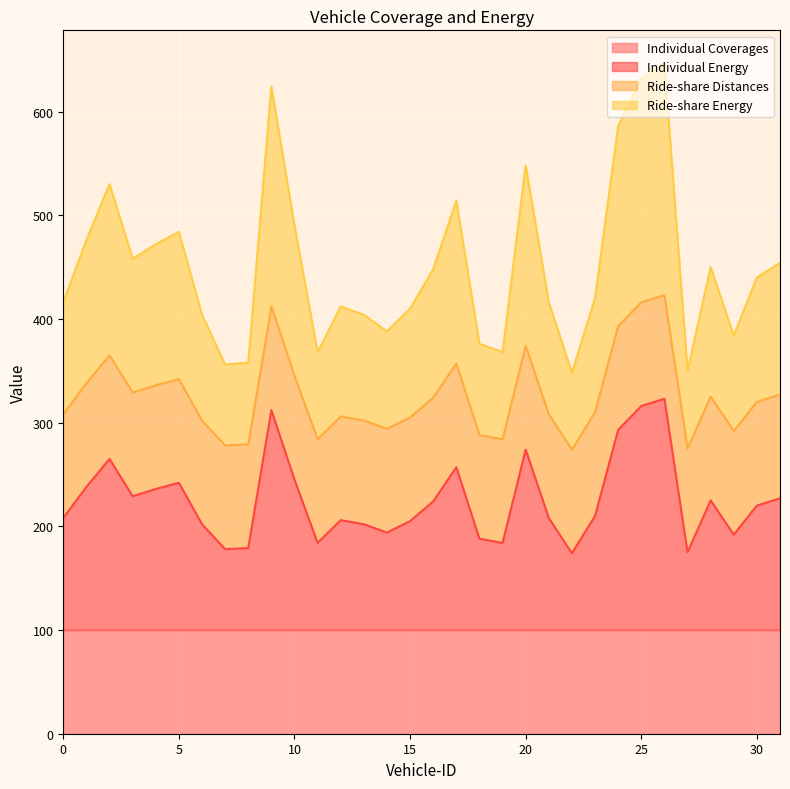

Does the chart display data point markers on the line(s)?

No